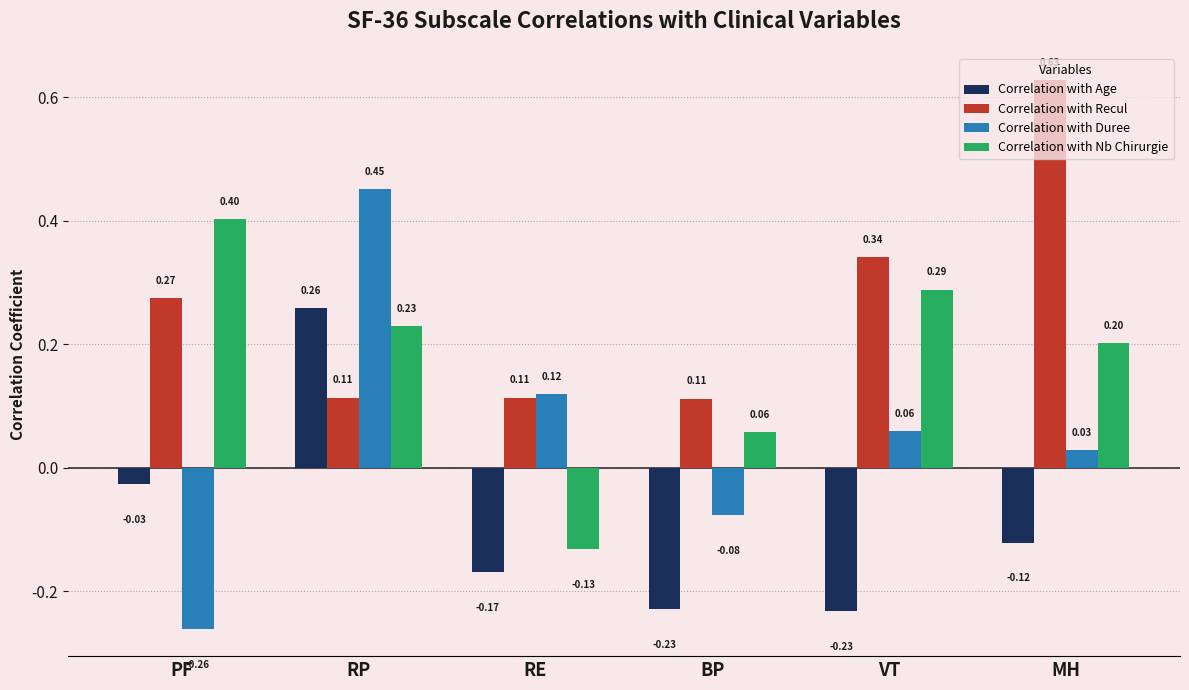

Rank the series by their maximum value, from lowest to highest.

Correlation with Age, Correlation with Nb Chirurgie, Correlation with Duree, Correlation with Recul